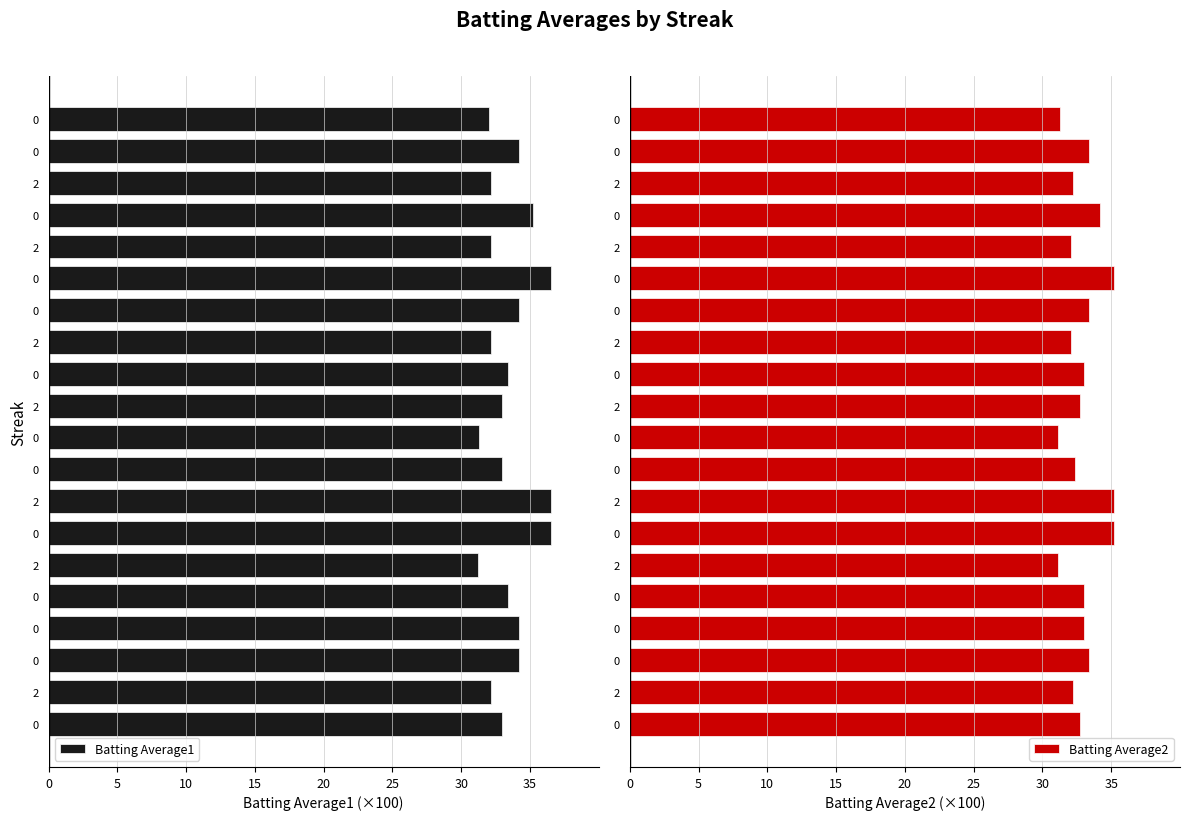

How many groups of bars are there?

20